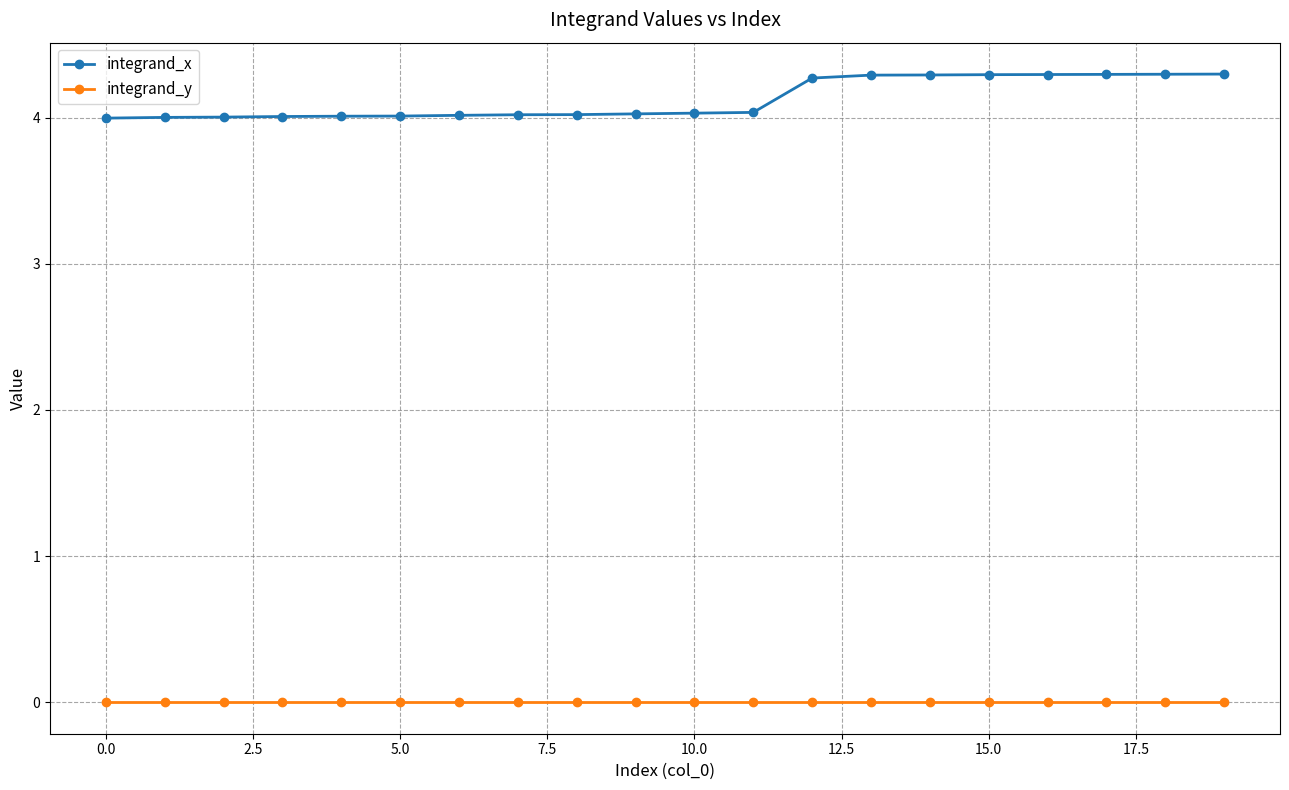

True or false: integrand_y has more than 0 points higher than both neighbors.

True